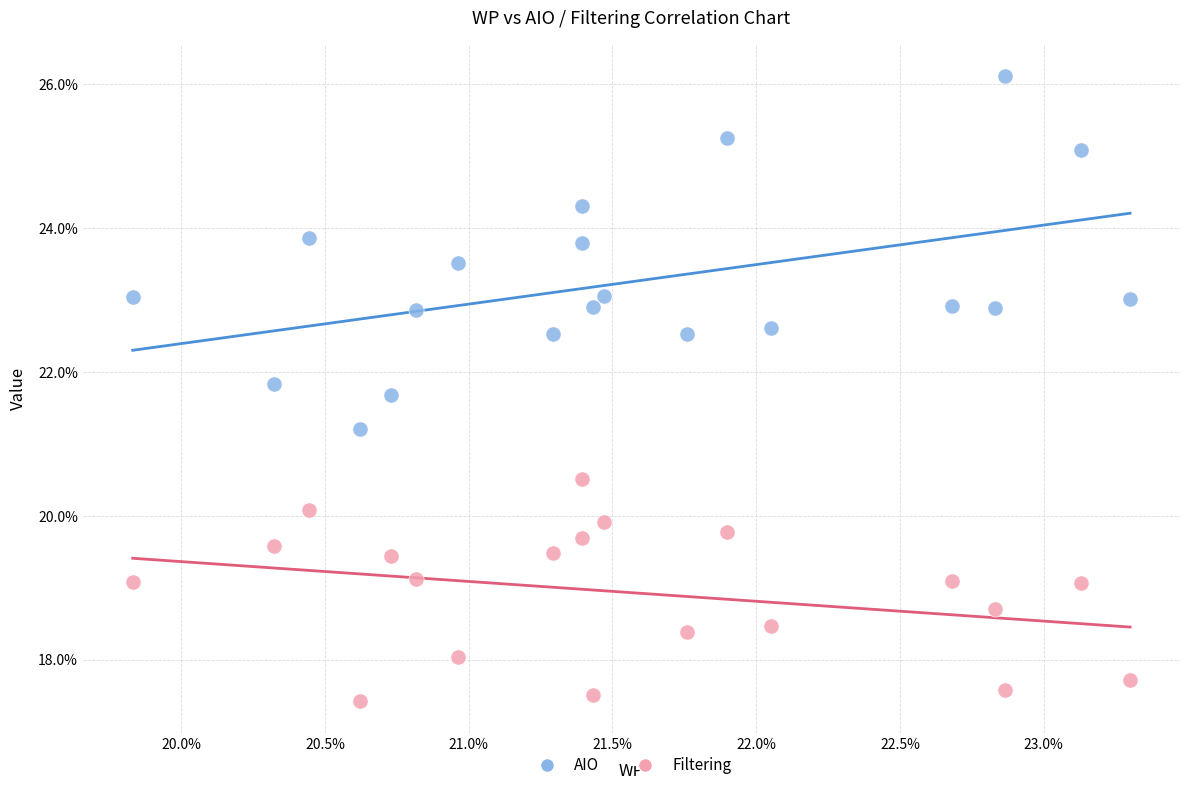

What are all the series names shown in the legend?

AIO, Filtering